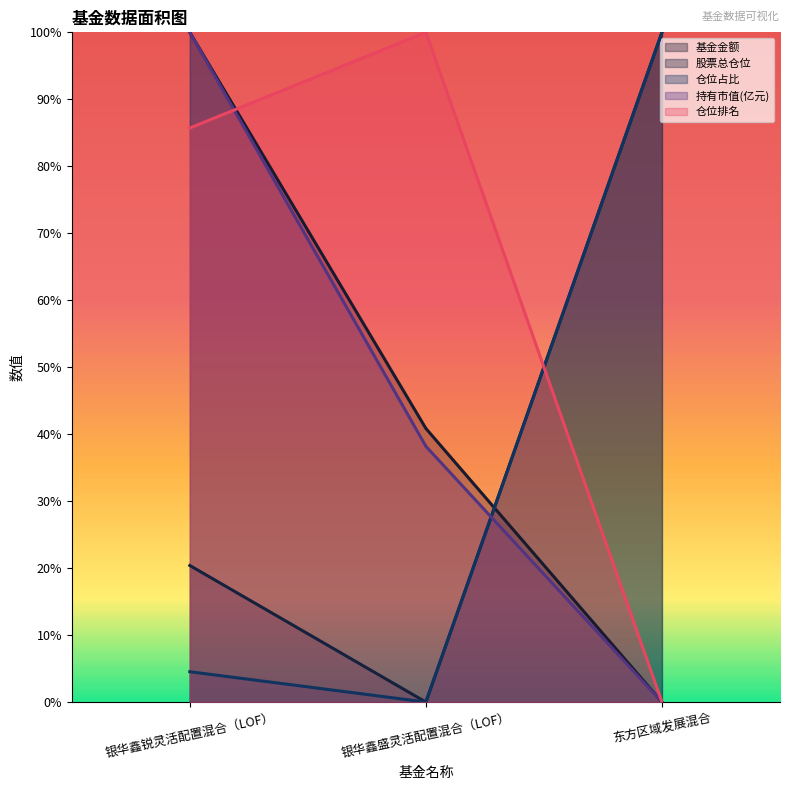

How many lines are shown in the chart?

5